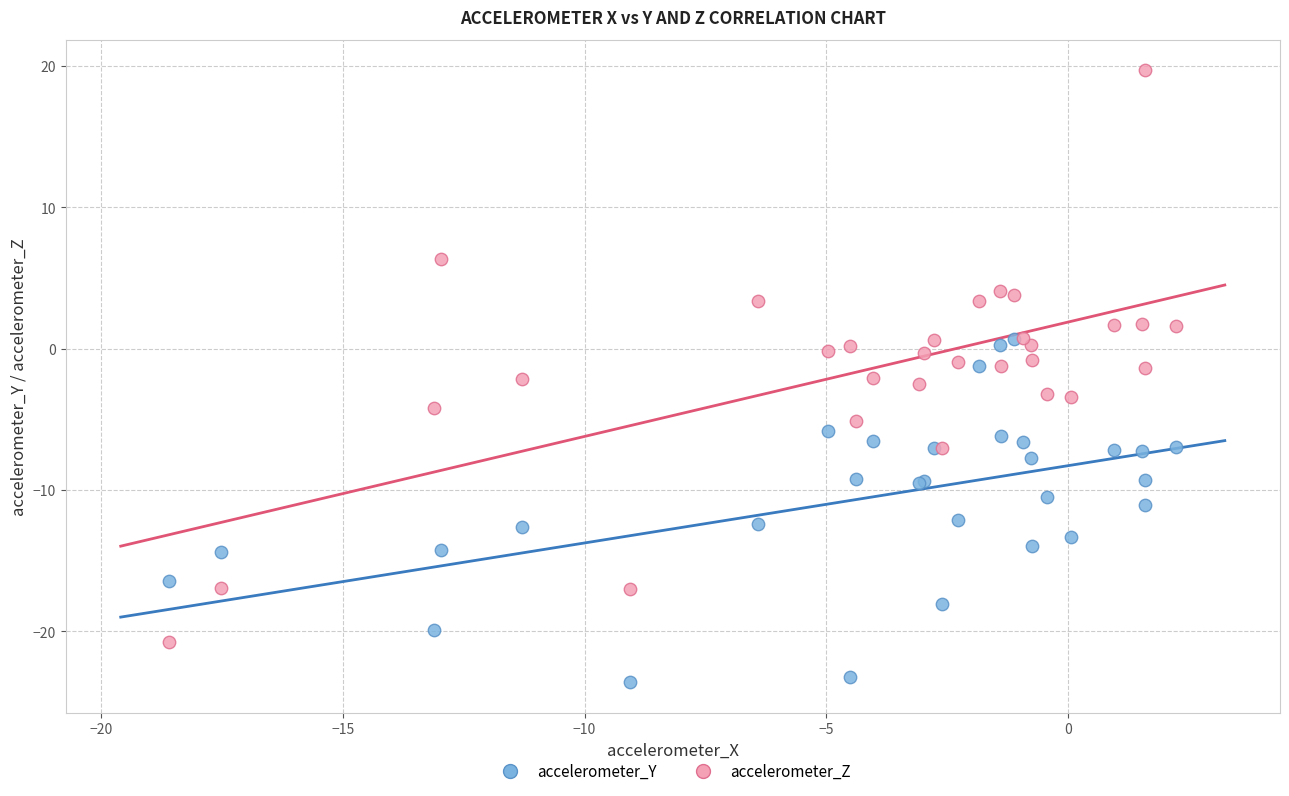

What are all the series names shown in the legend?

accelerometer_Y, accelerometer_Z